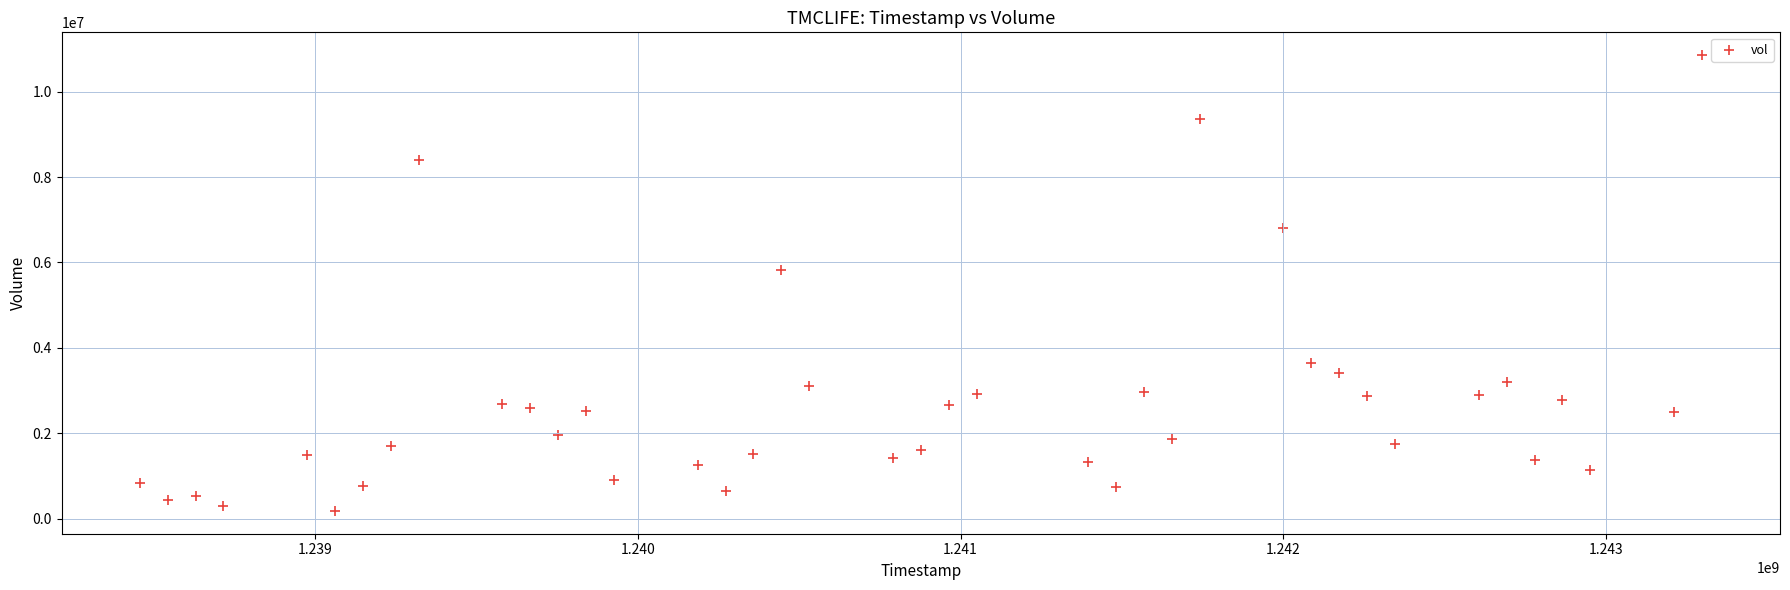

What is the range of X values (max minus min)?

4838400